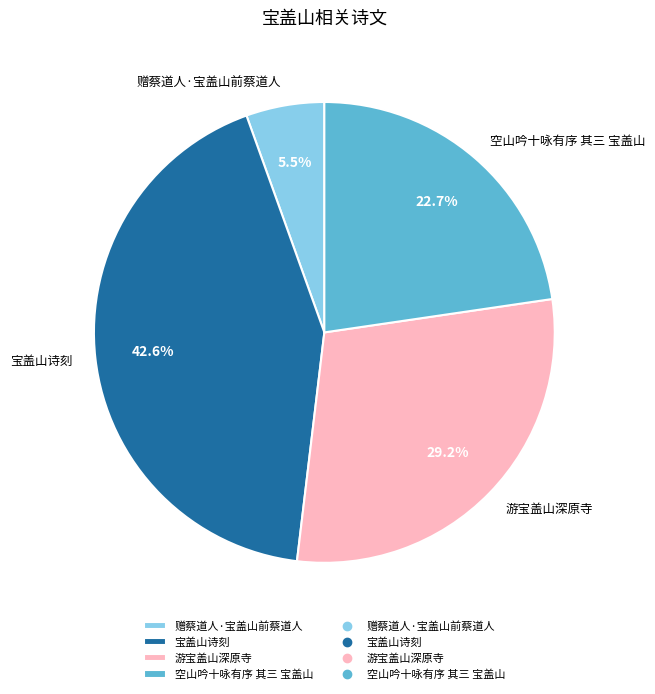

Does 游宝盖山深原寺 account for over 50% of the chart?

No